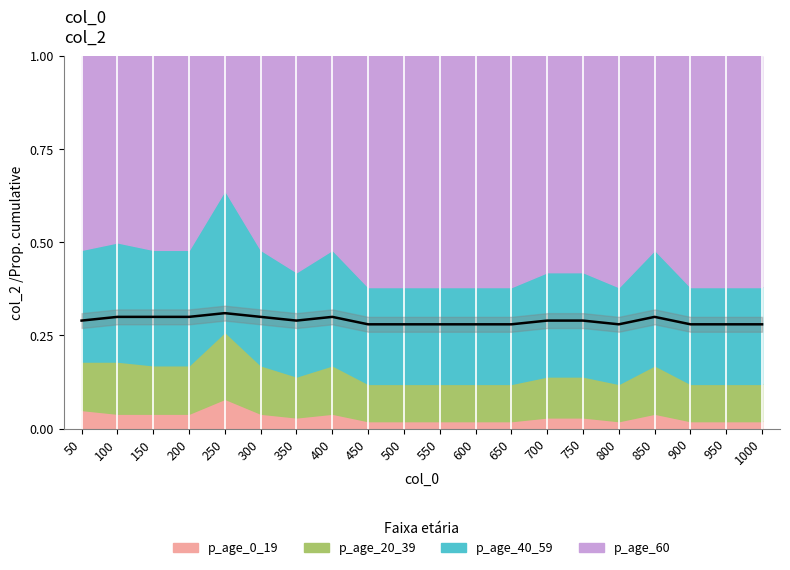

What is the sum of the p_age_40_59 values at 650 and 150?

0.6